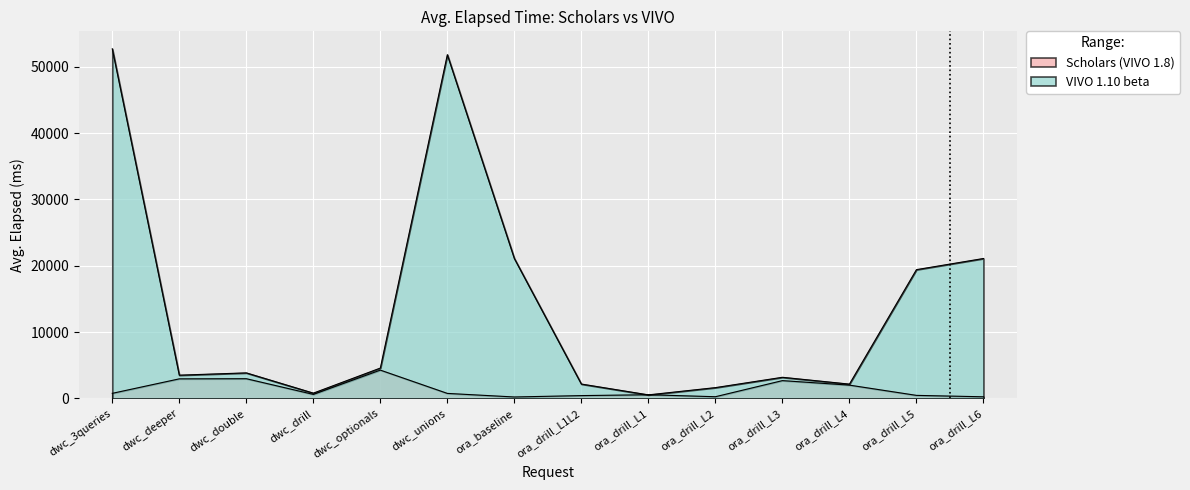

Reading left to right, transcribe all the data shown in this chart.

scholars: dwc_3queries=768.4	dwc_deeper=2953.4	dwc_double=2974.9	dwc_drill=607.6	dwc_optionals=4271.2	dwc_unions=758.1	ora_baseline=219.6	ora_drill_L1L2=427.5	ora_drill_L1=557.7	ora_drill_L2=257.9	ora_drill_L3=2686.3	ora_drill_L4=2007.2	ora_drill_L5=461.6	ora_drill_L6=247.3
vivo: dwc_3queries=52722.1	dwc_deeper=3507.9	dwc_double=3852.5	dwc_drill=798.3	dwc_optionals=4579.5	dwc_unions=51834.8	ora_baseline=21100.7	ora_drill_L1L2=2168.6	ora_drill_L1=535.6	ora_drill_L2=1630.0	ora_drill_L3=3188.3	ora_drill_L4=2159.1	ora_drill_L5=19419.4	ora_drill_L6=21100.9